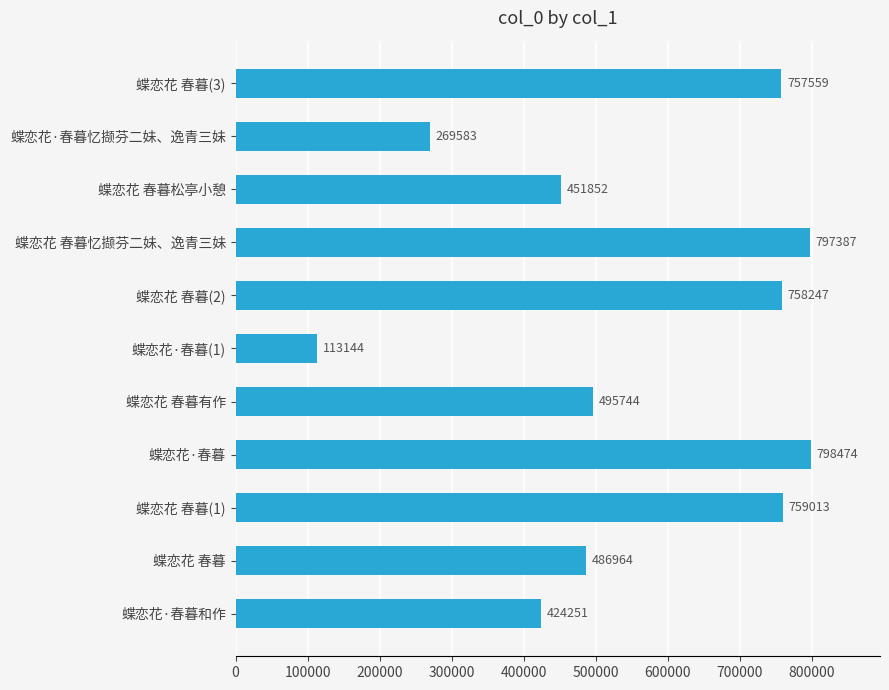

Count the number of categories in the chart.

11